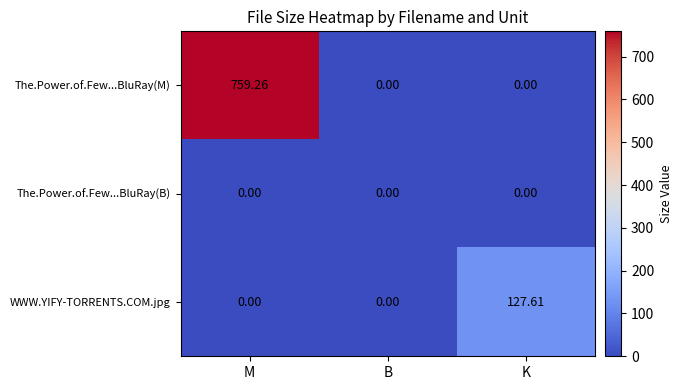

Which series has the widest spread of values?

The.Power.of.Few...BluRay(M)